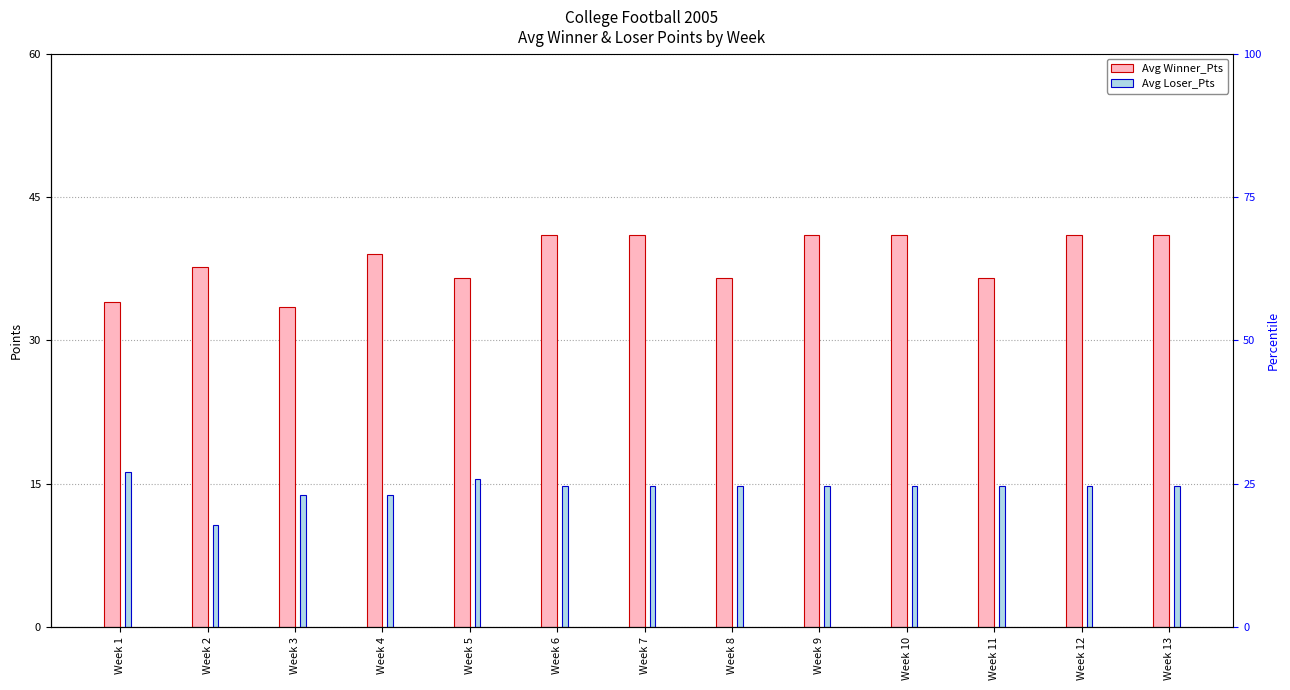

Between Week 5 and Week 2, which is larger?

Week 2